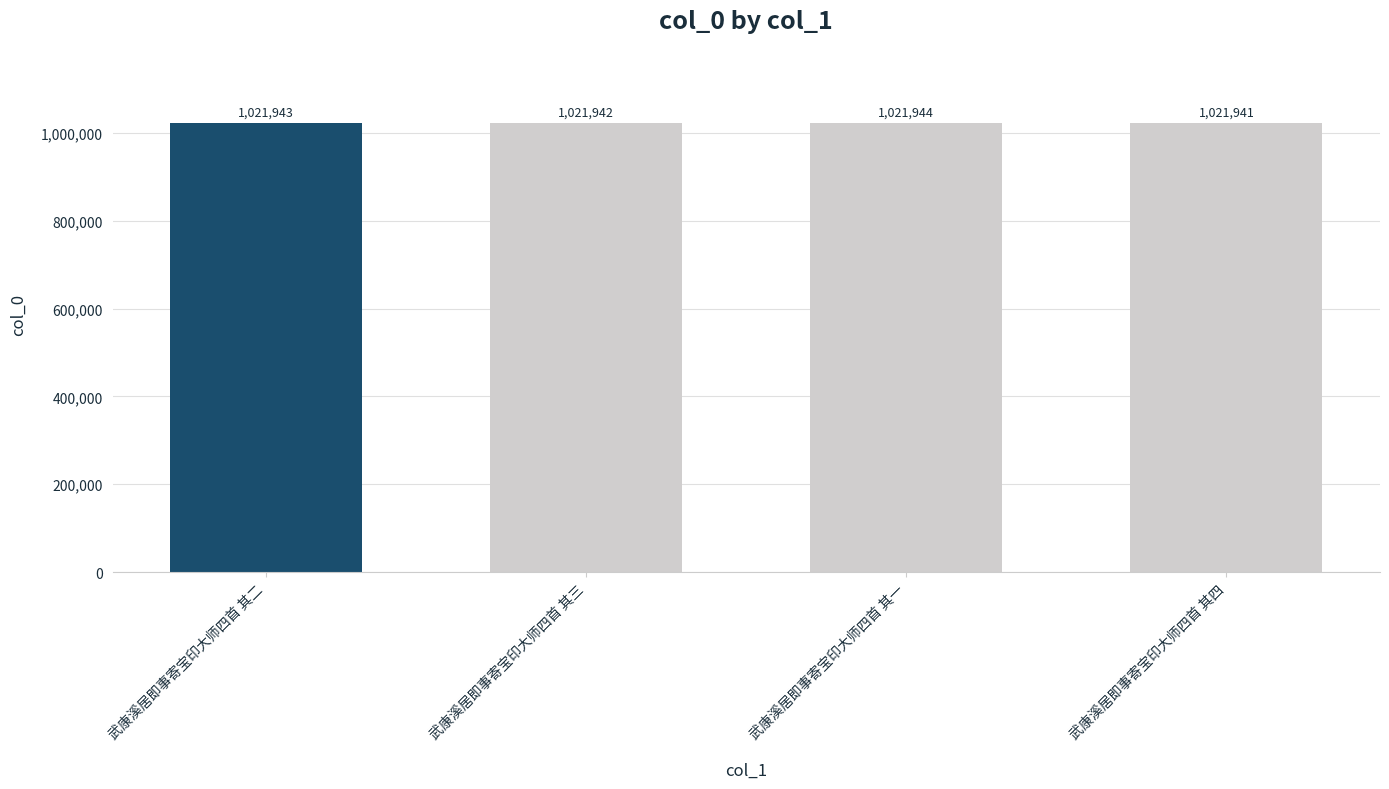

What is the minimum value shown in the chart?

1021941